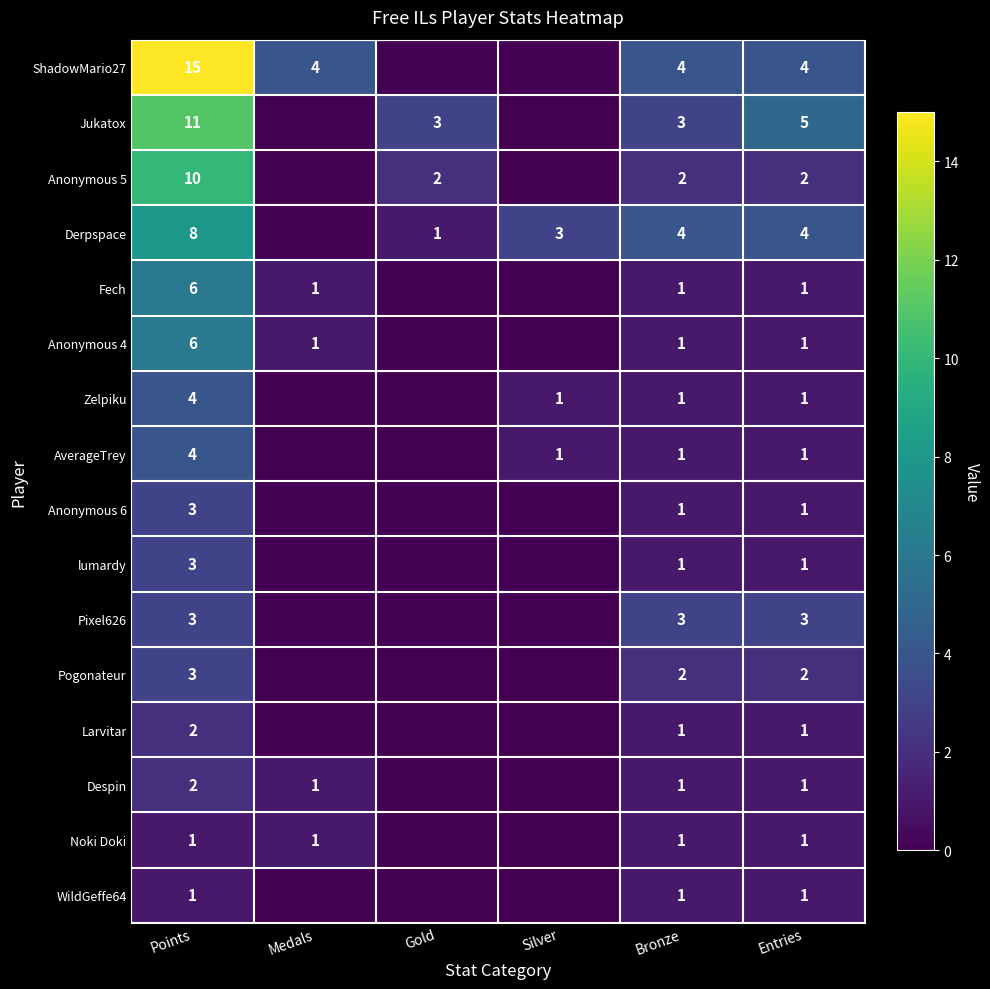

The value of Noki Doki at Bronze is 1. True or false?

True